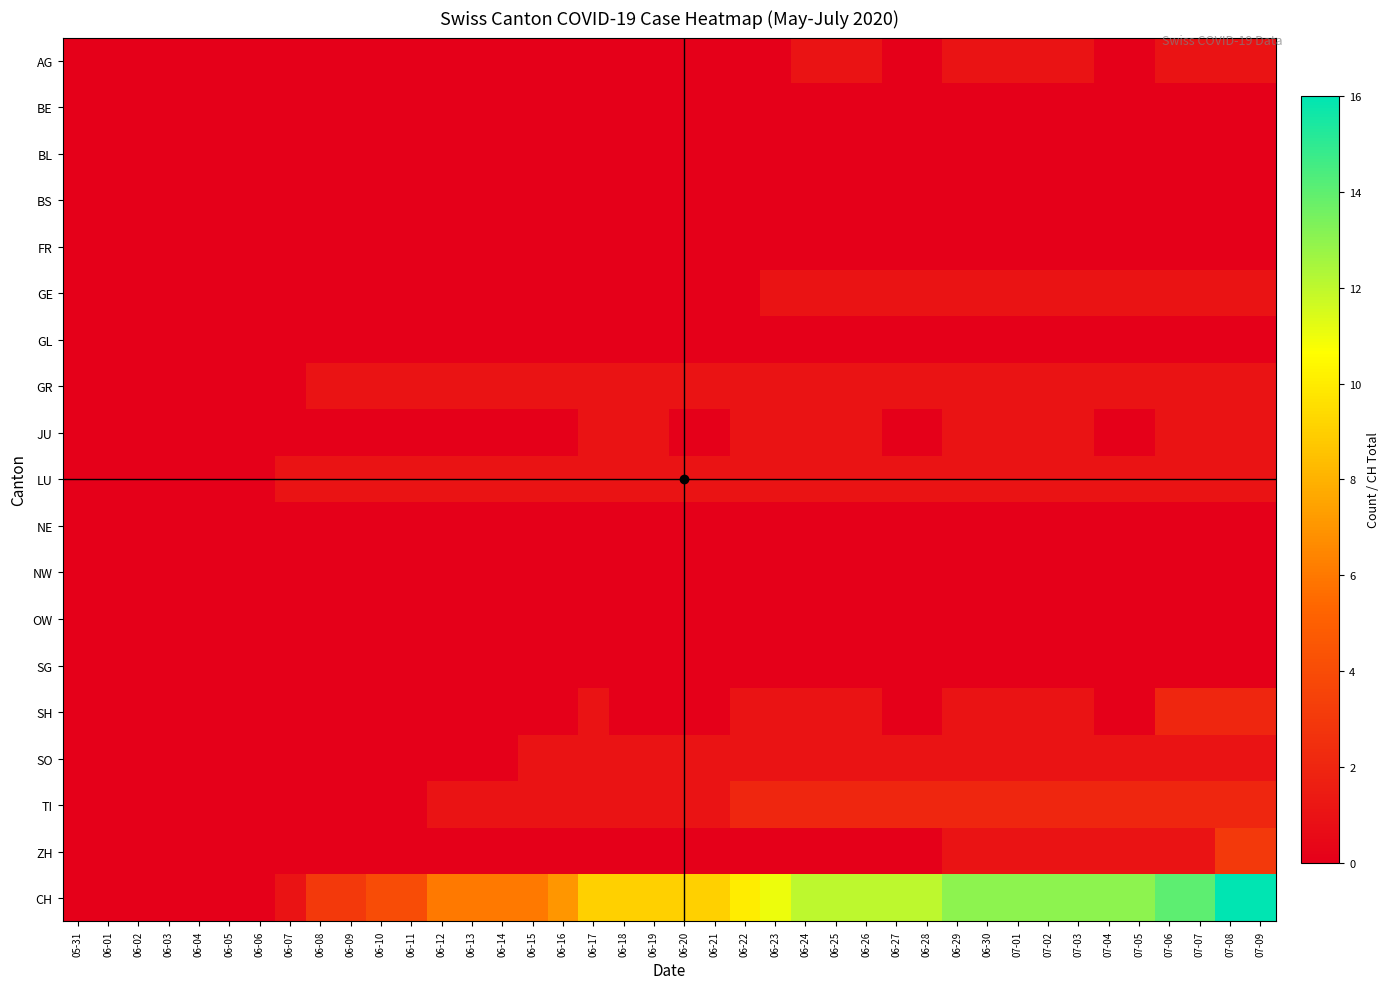

Rank the series at 06-28 from highest to lowest value.

CH, TI, GE, GR, LU, SO, AG, BE, BL, BS, FR, GL, JU, NE, NW, OW, SG, SH, ZH